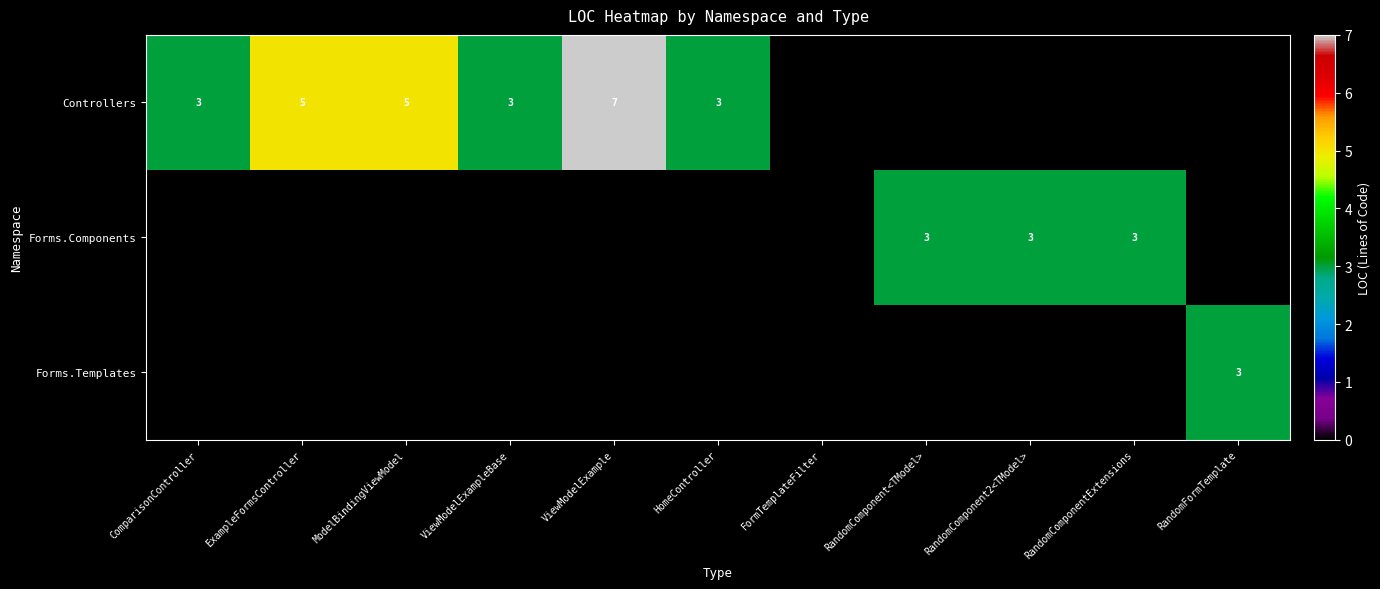

The value of Controllers at ExampleFormsController is 1. True or false?

False